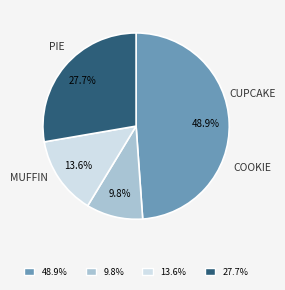

Which category has the smallest portion of the pie?

9.8%